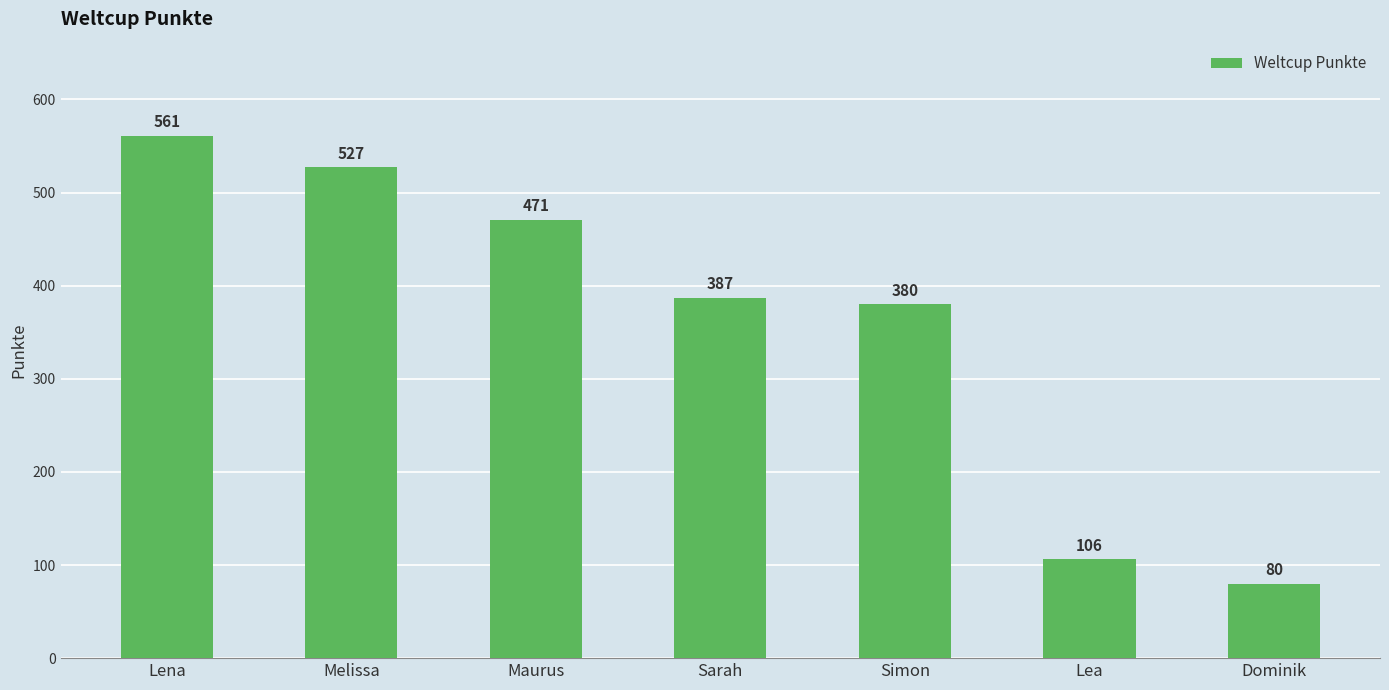

The value at Simon is 205. True or false?

False